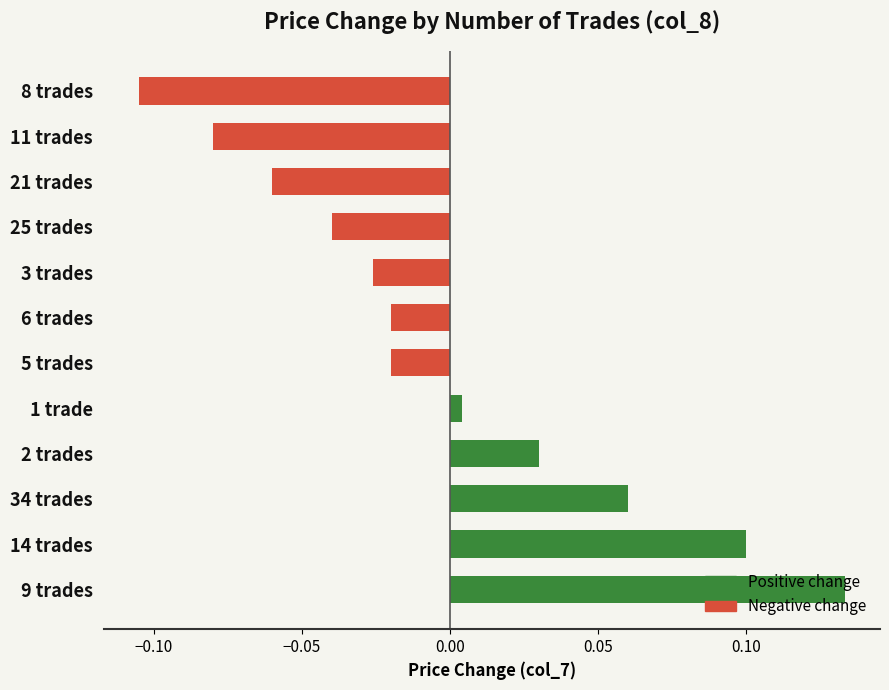

How many bars are there in total?

12